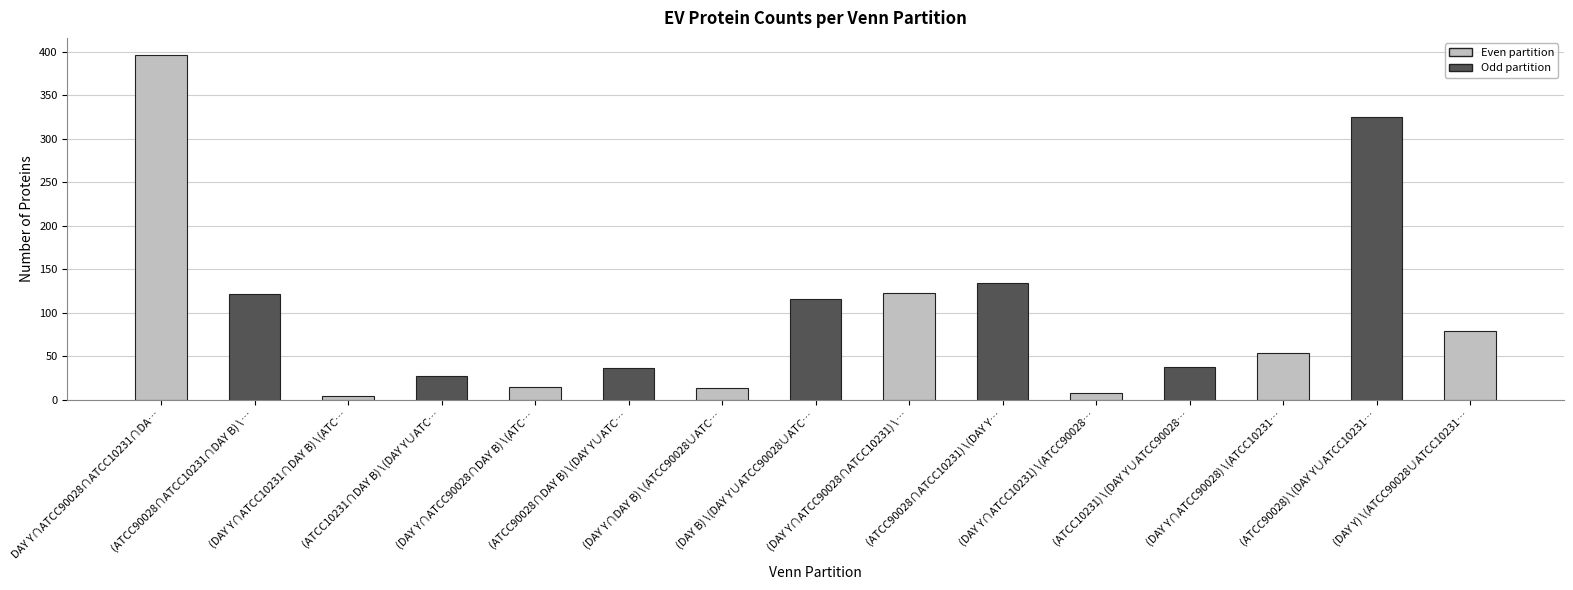

What is the difference between the maximum and minimum values?

392